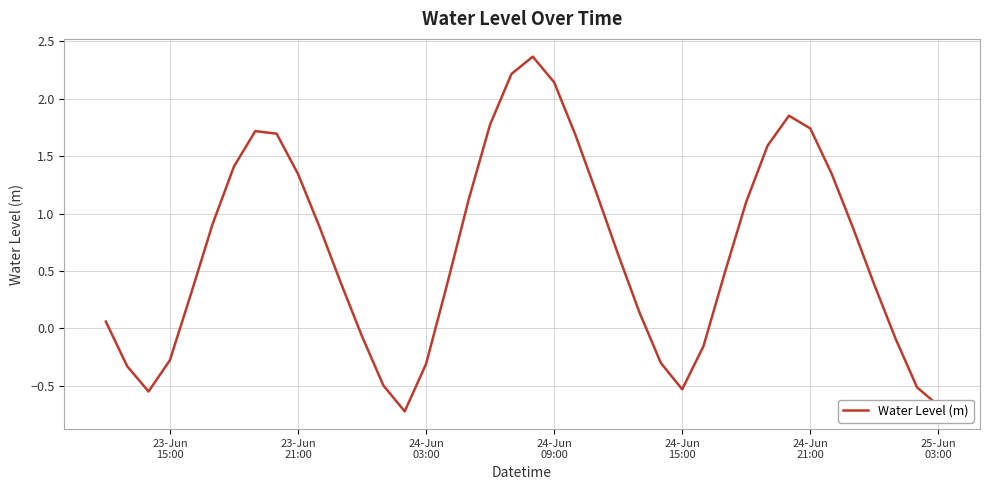

What is the difference between the maximum and minimum values?

3.1